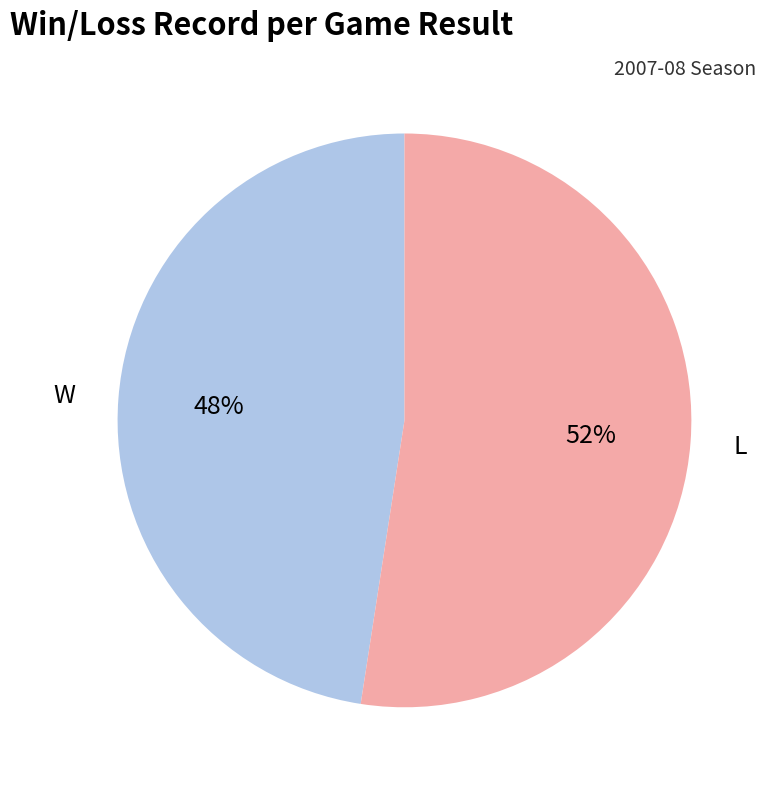

Is it true that L is 61% of the pie?

False